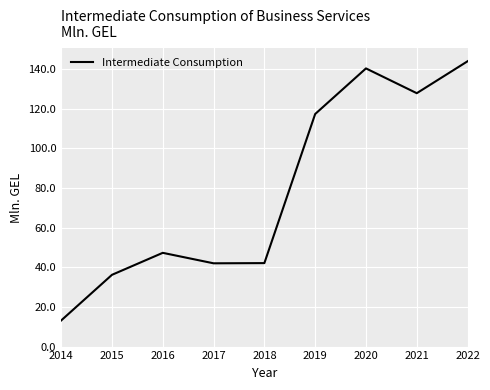

The value at 2018 is 42.1. True or false?

True